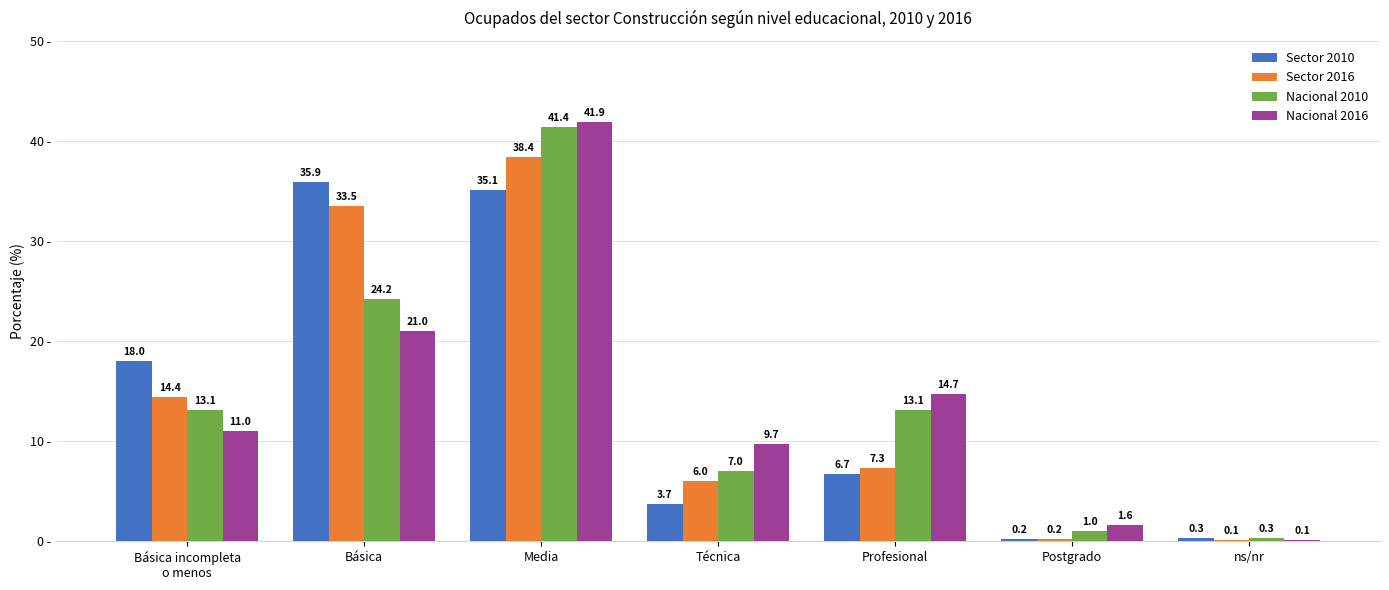

What is the sum of all Nacional 2010 values?

100.1